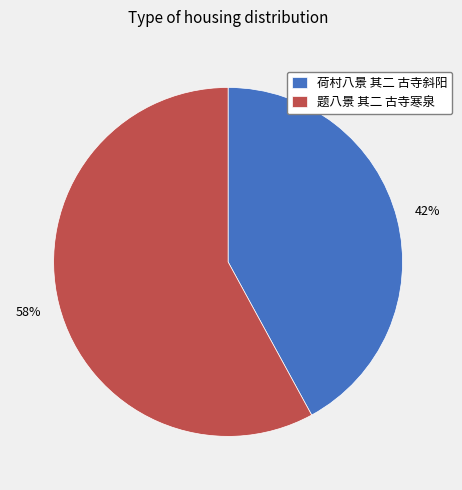

How many slices are in this pie chart?

2